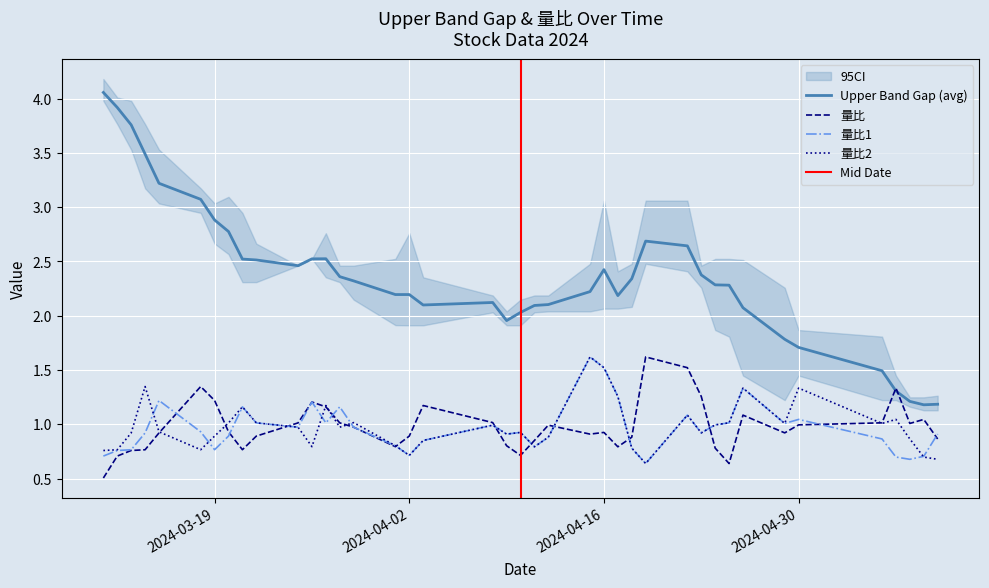

How many intersections are there between 量比 and 量比1?

12